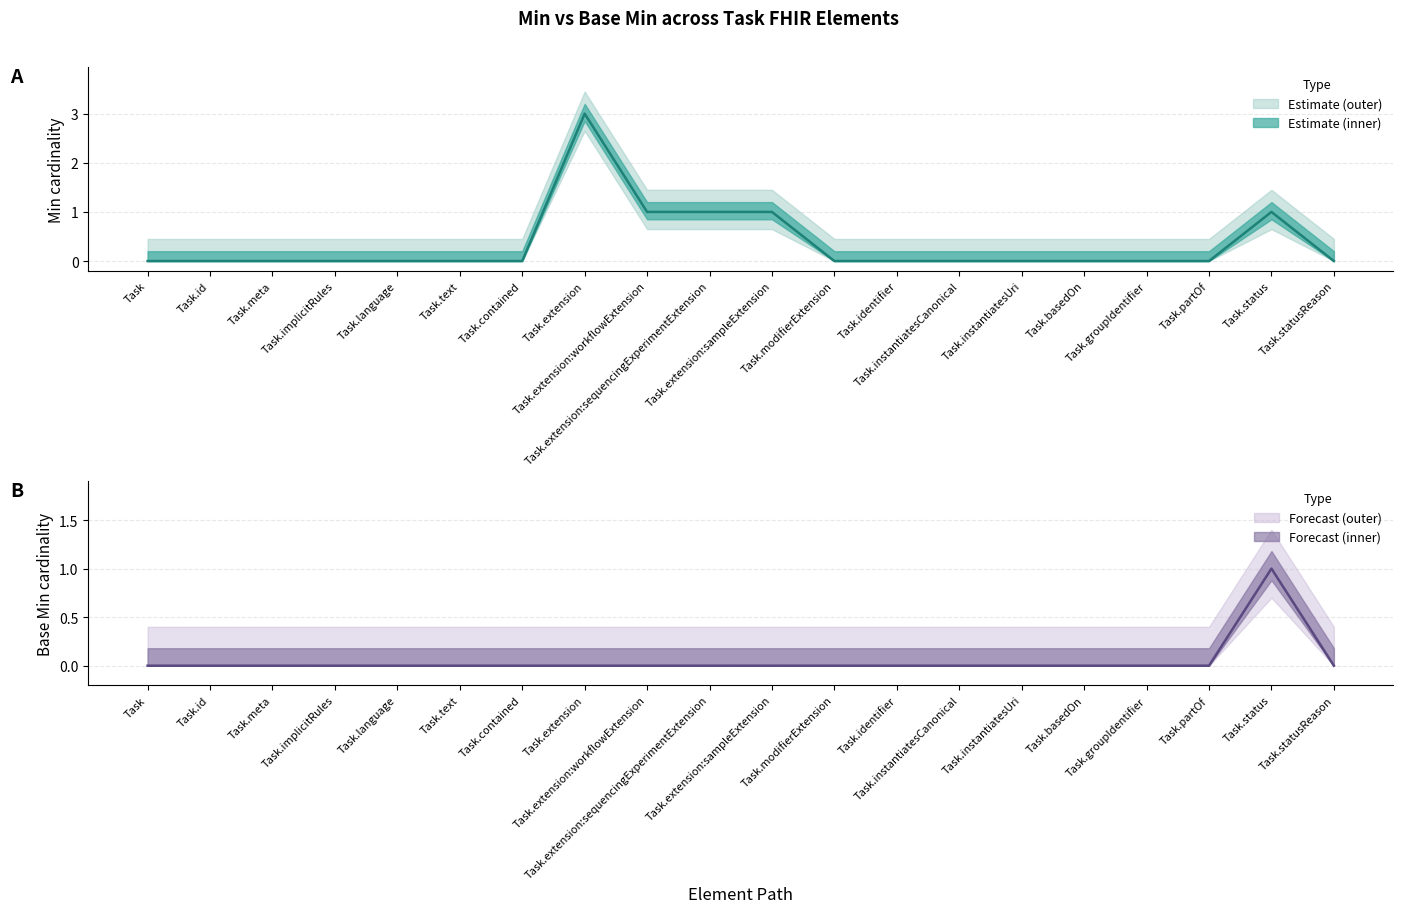

What is the difference between the maximum and minimum values in the Min series?

3